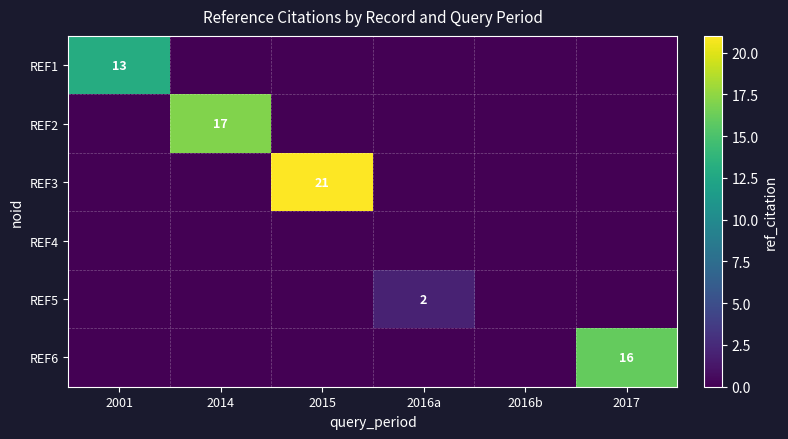

The REF1 series shows 13 at 2001. True or false?

True